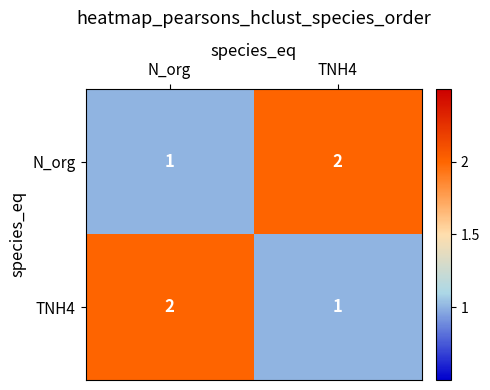

Which category has the highest value in the N_org series?

TNH4